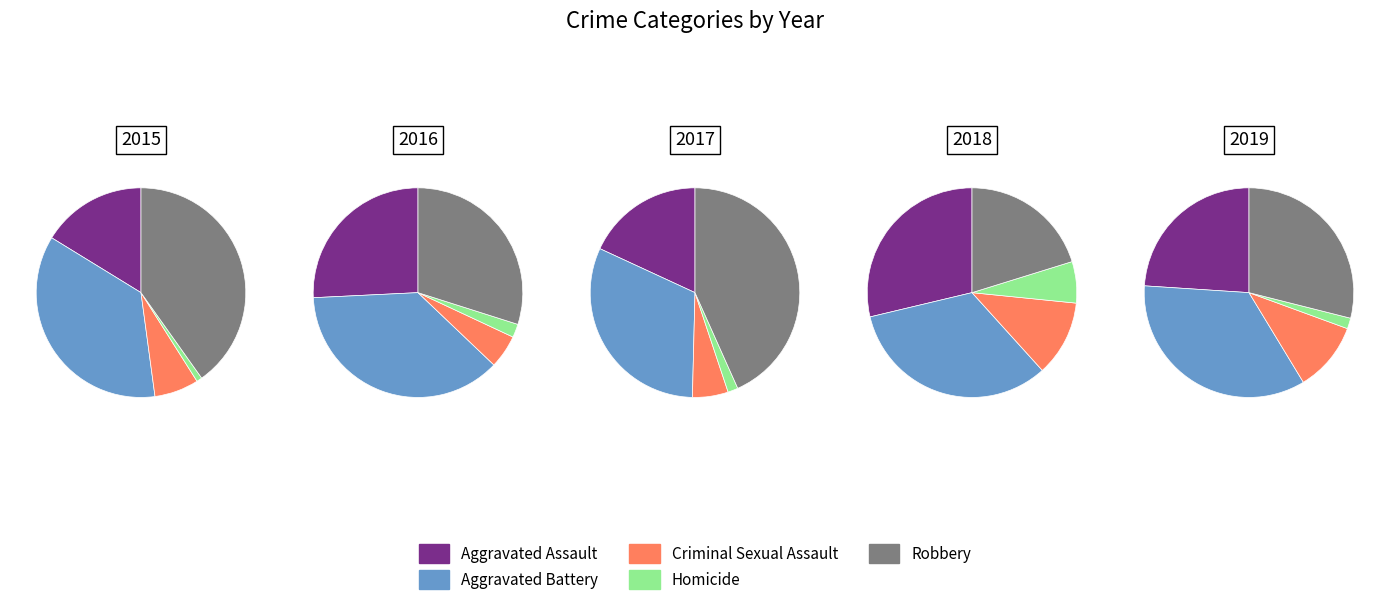

What is the change in value from Aggravated Battery to Homicide?

-41